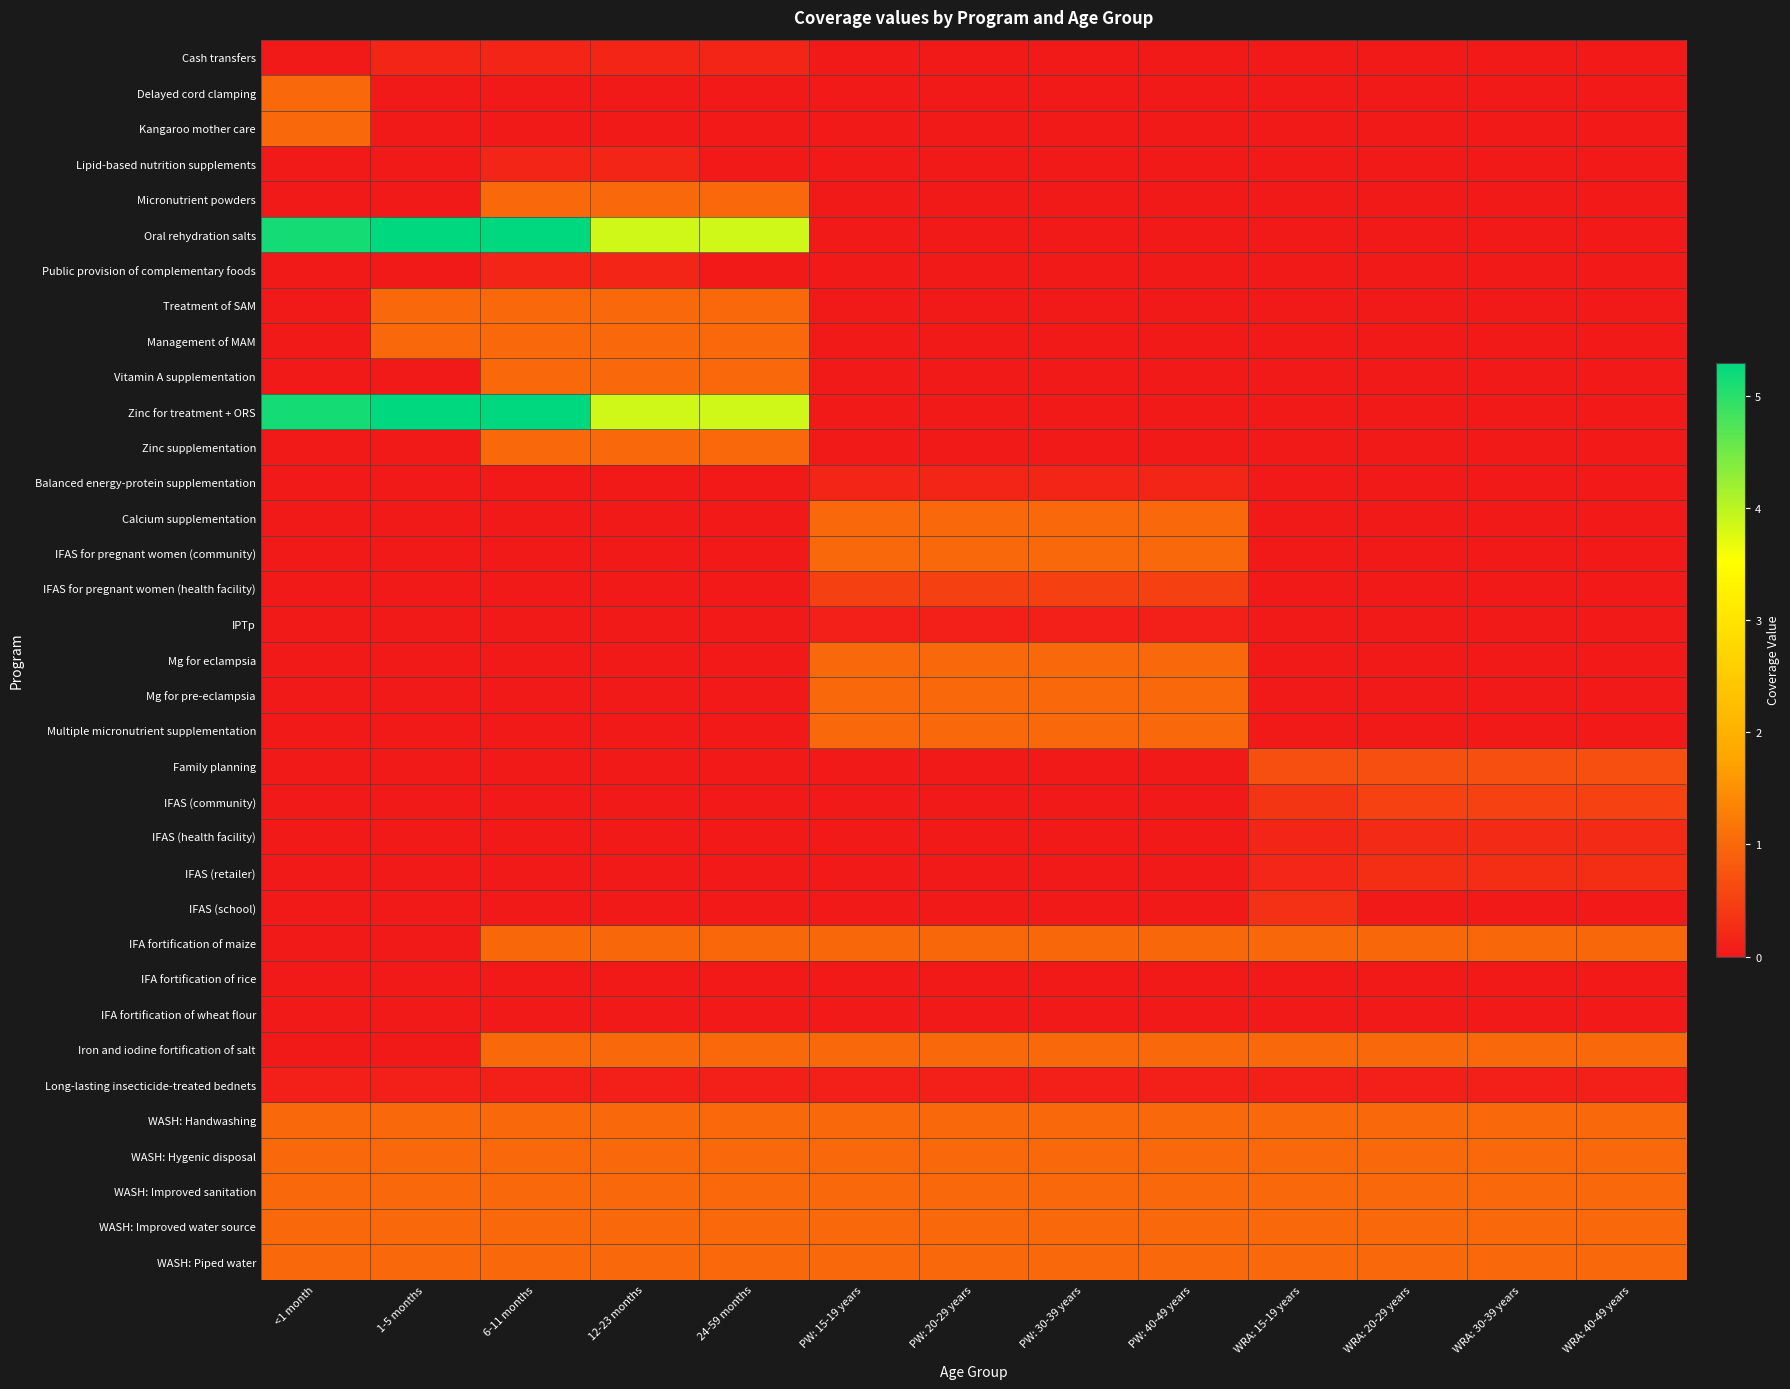

Which series has the largest range (max minus min)?

Oral rehydration salts